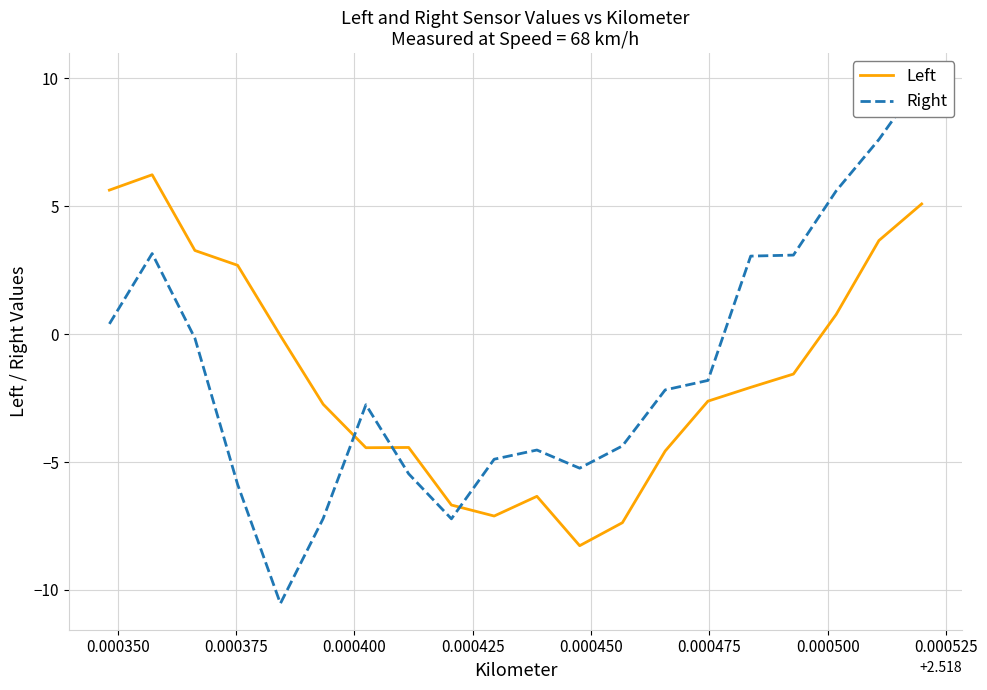

What is the maximum value for Right?

10.0